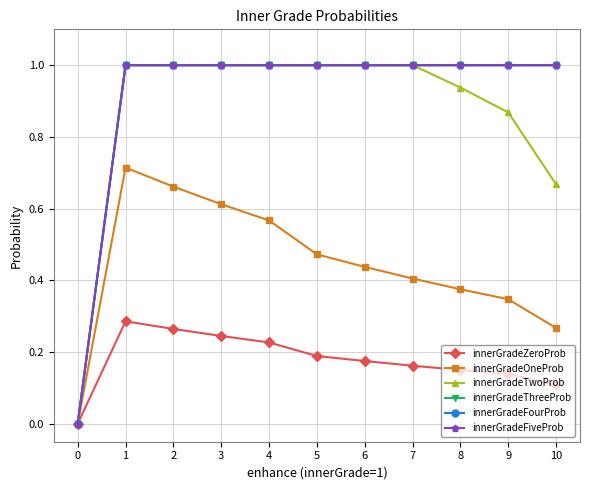

True or false: innerGradeFiveProb and innerGradeTwoProb cross at least once.

False